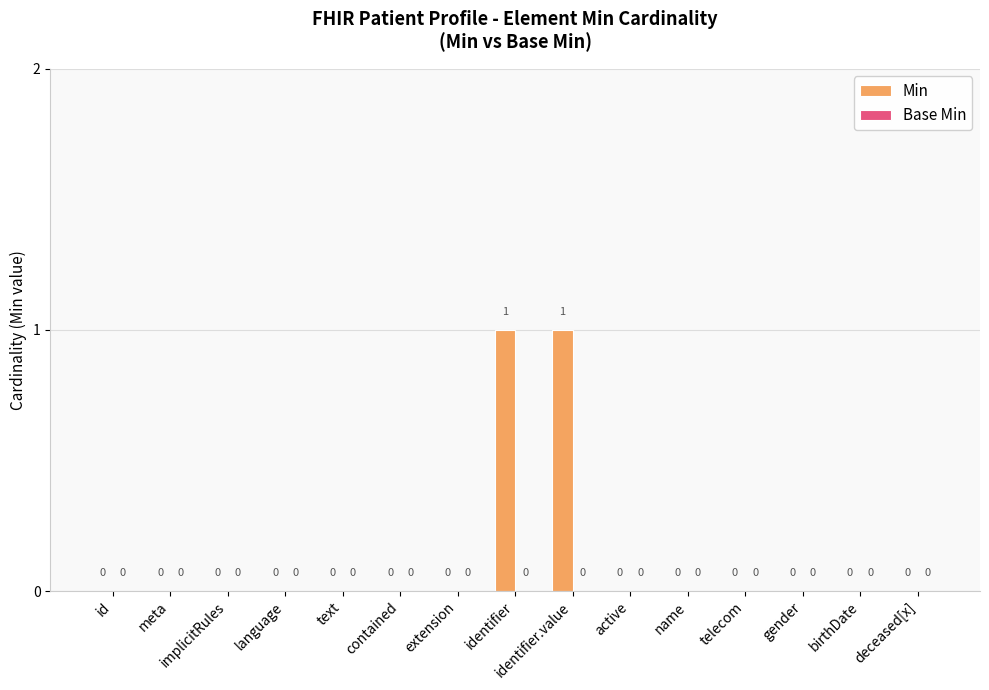

How many values are between 0 and 1?

15